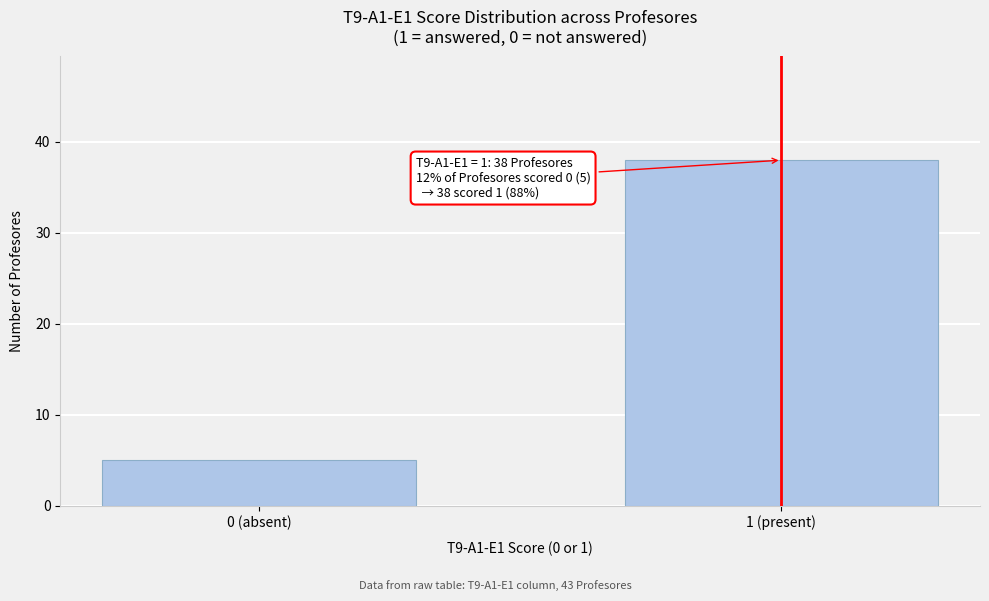

Reading right to left, list all the values displayed in this chart.

38	5